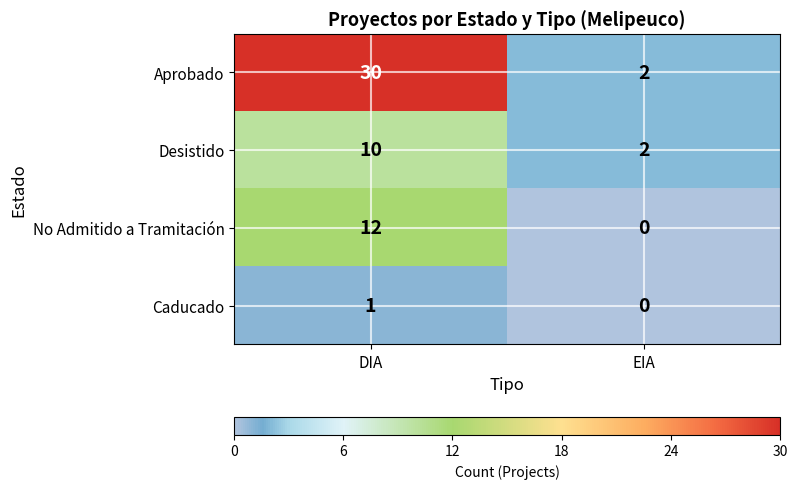

What is the highest value of the Desistido series?

10